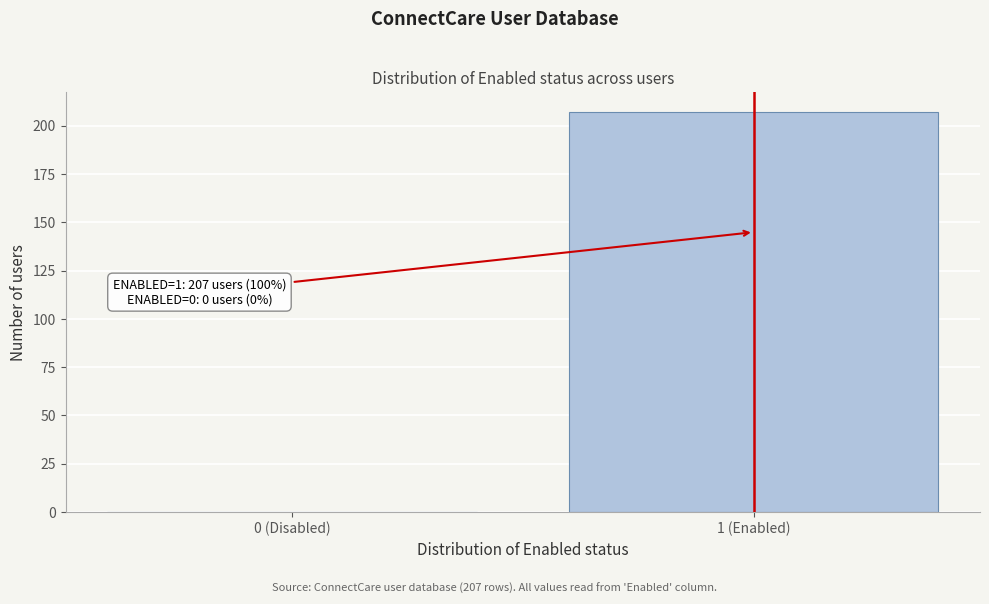

What is the change in value from 0 (Disabled) to 1 (Enabled)?

+207